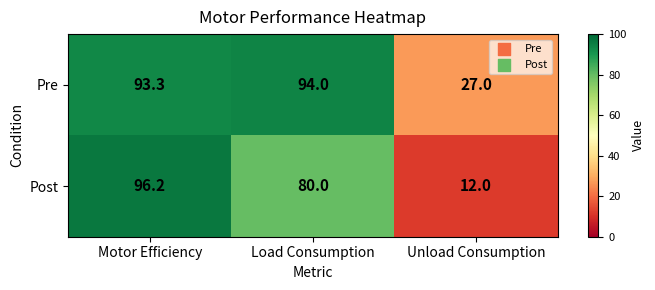

List the series in order of their peak value, lowest first.

Pre, Post